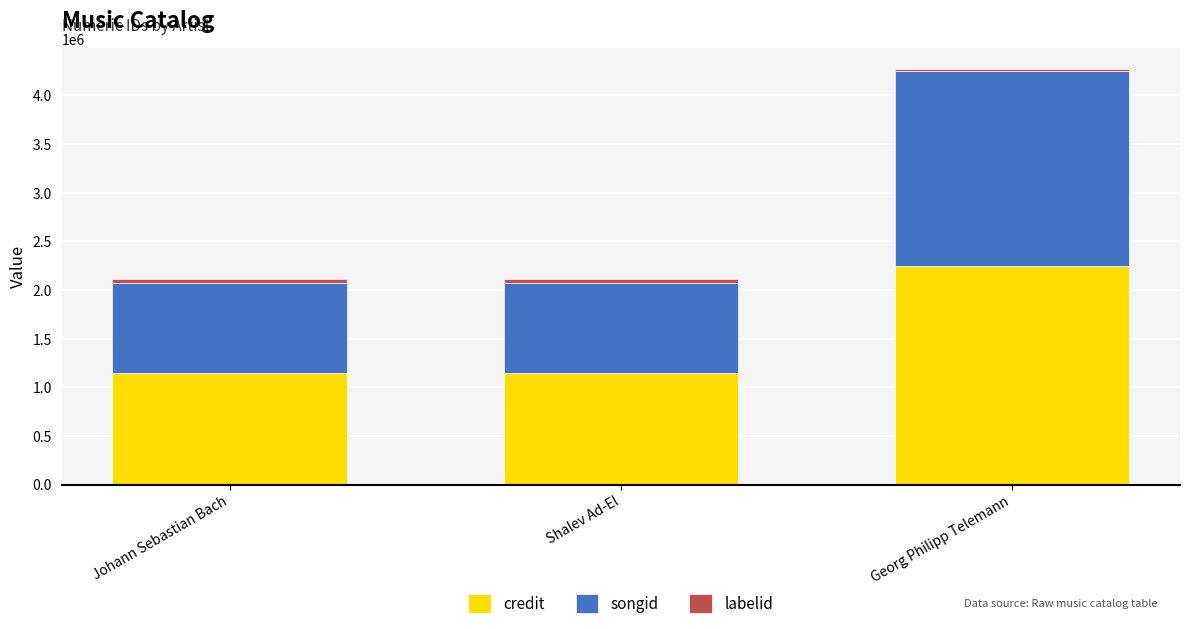

What is the minimum value for credit?

1141802